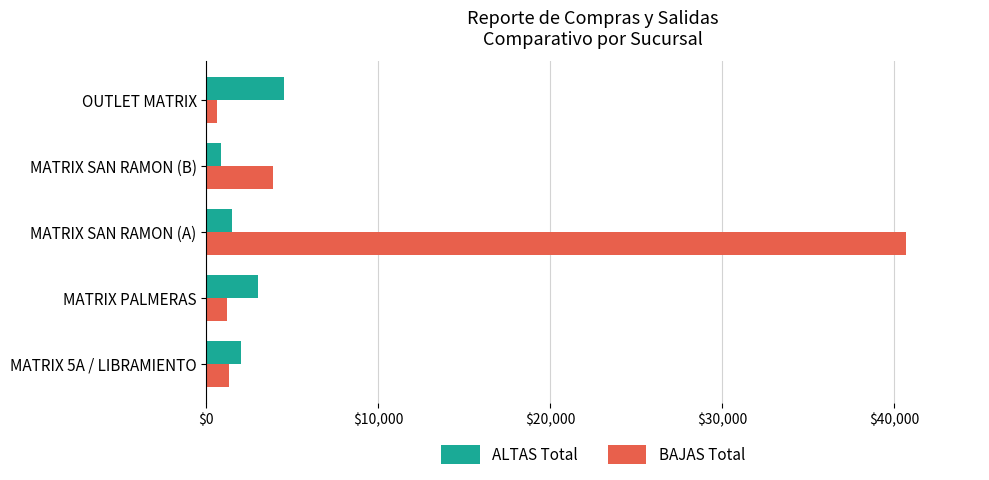

Which category has the highest value across all series?

MATRIX SAN RAMON (A)